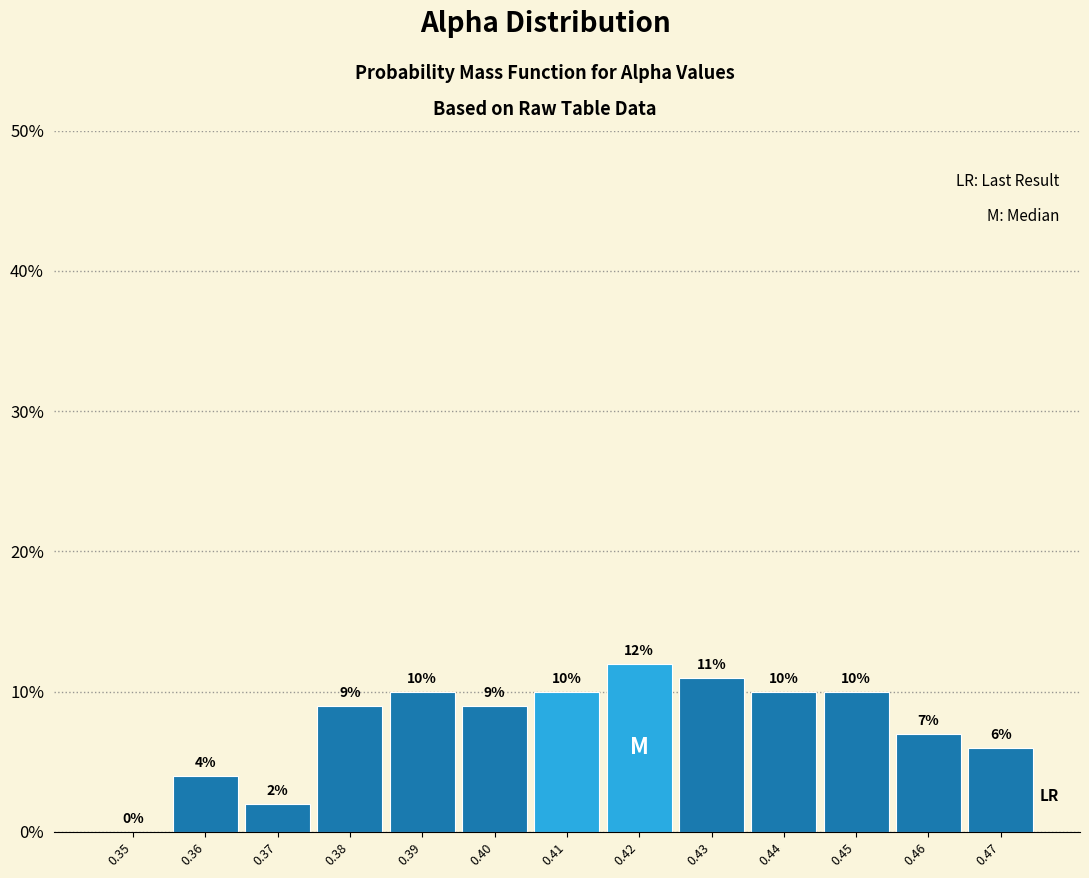

Reading left to right, what are all the values shown in this chart?

0.35=0.0	0.36=4.0	0.37=2.0	0.38=9.0	0.39=10.0	0.40=9.0	0.41=10.0	0.42=12.0	0.43=11.0	0.44=10.0	0.45=10.0	0.46=7.0	0.47=6.0